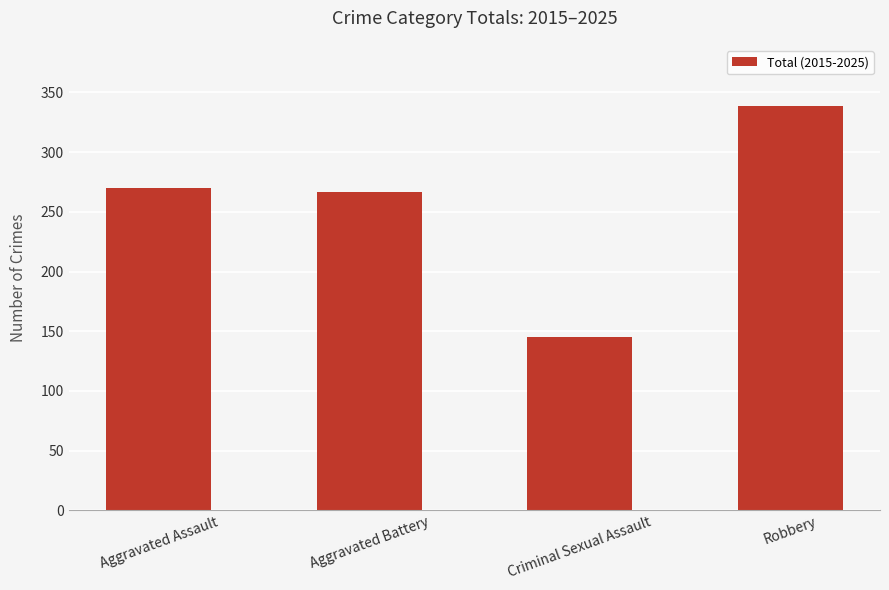

Between Aggravated Assault and Criminal Sexual Assault, which is larger?

Aggravated Assault